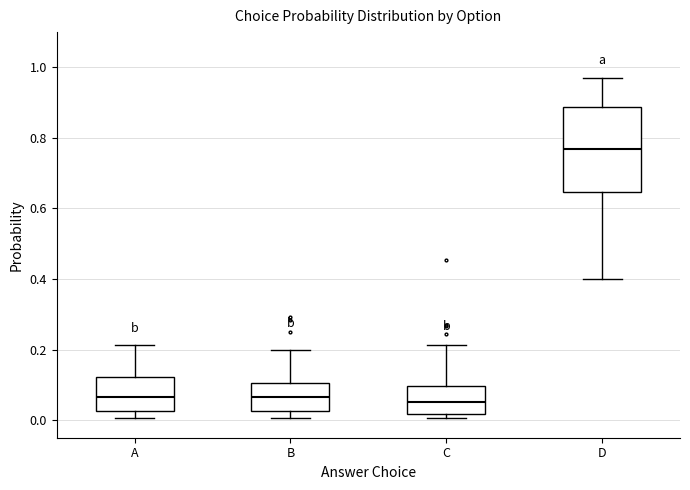

Which box is the tallest, from its lower edge to its upper edge?

D